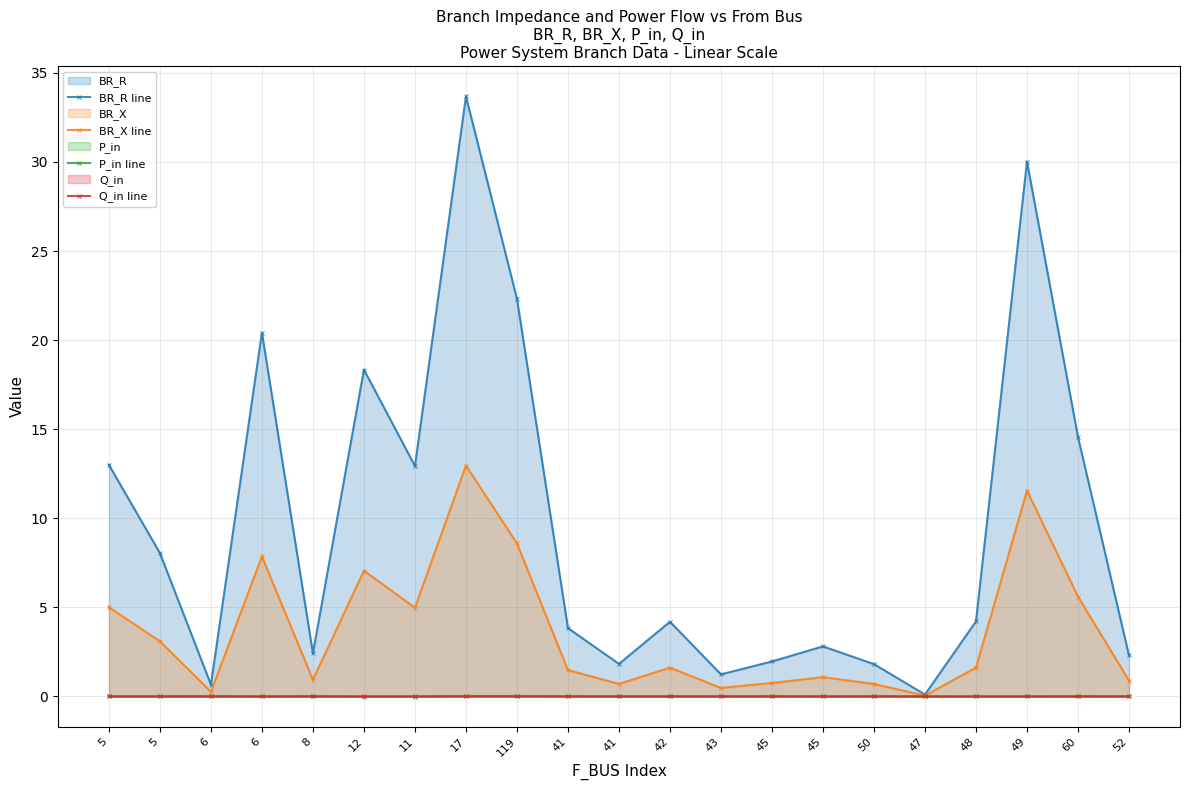

Which series changed the most between 8 and 48?

BR_R line